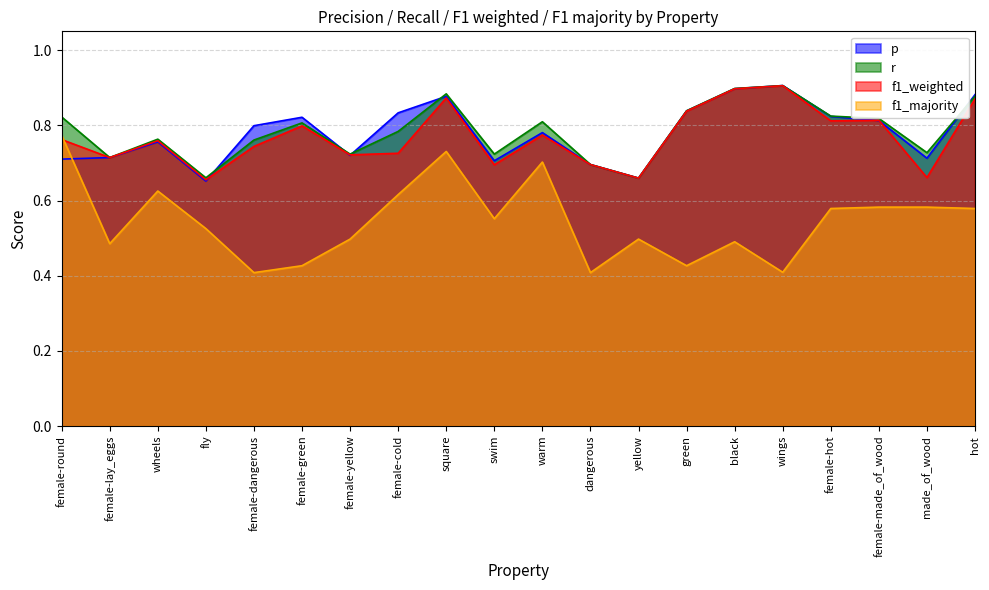

Which series has the largest total across all categories?

r